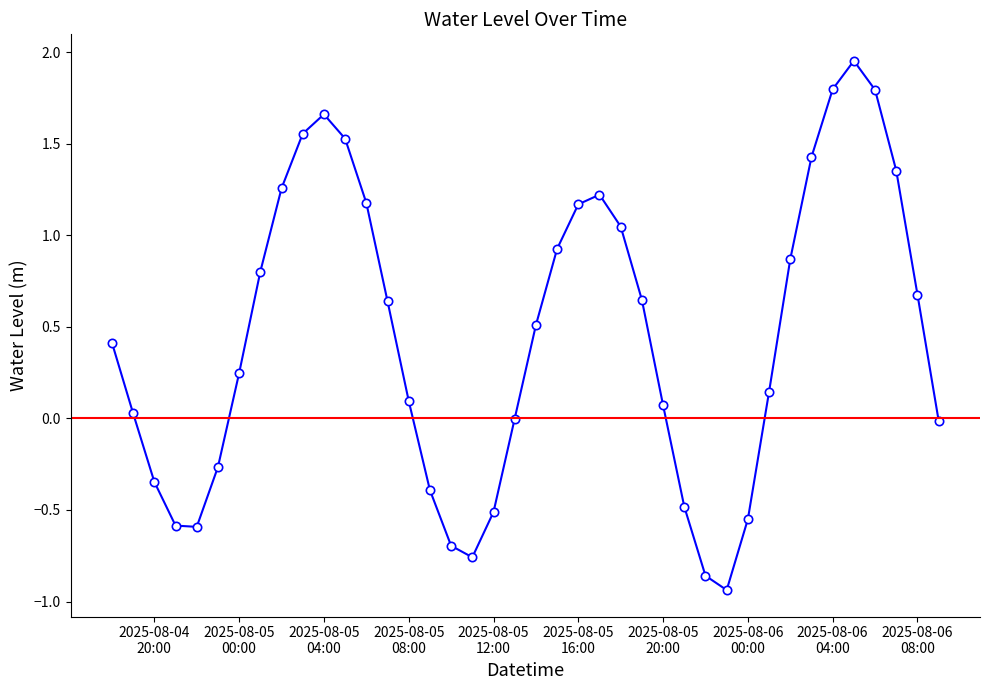

What is the average value?

0.5